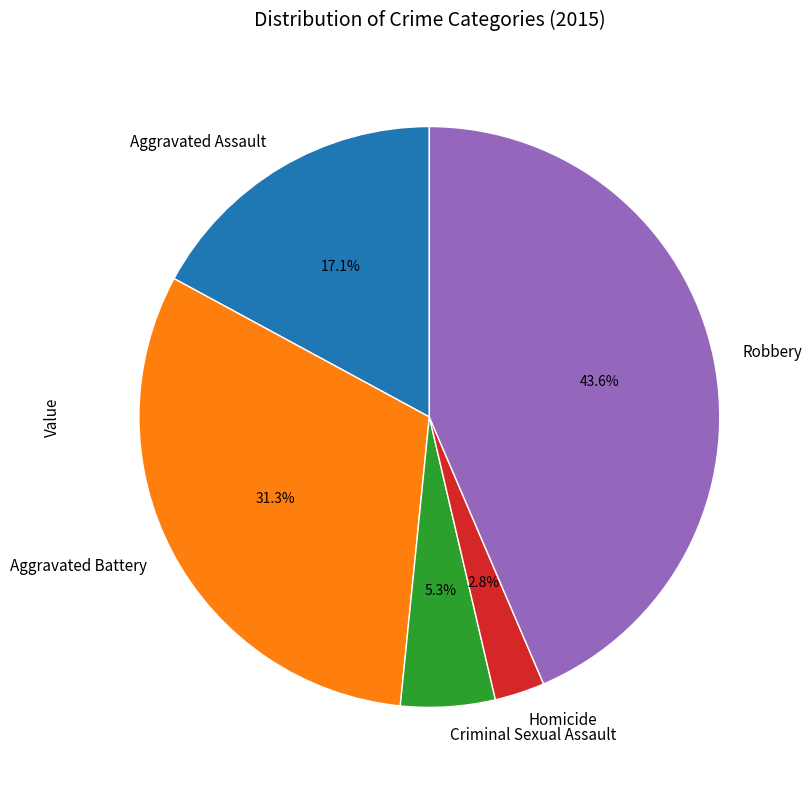

Combined, what portion of the pie is Aggravated Battery and Homicide?

34.1%